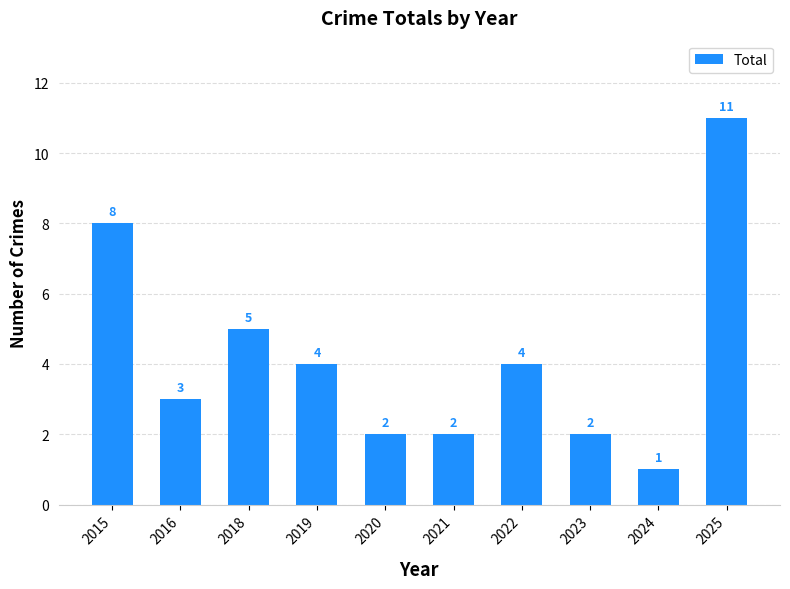

What is the value of the 3rd bar from the left?

5